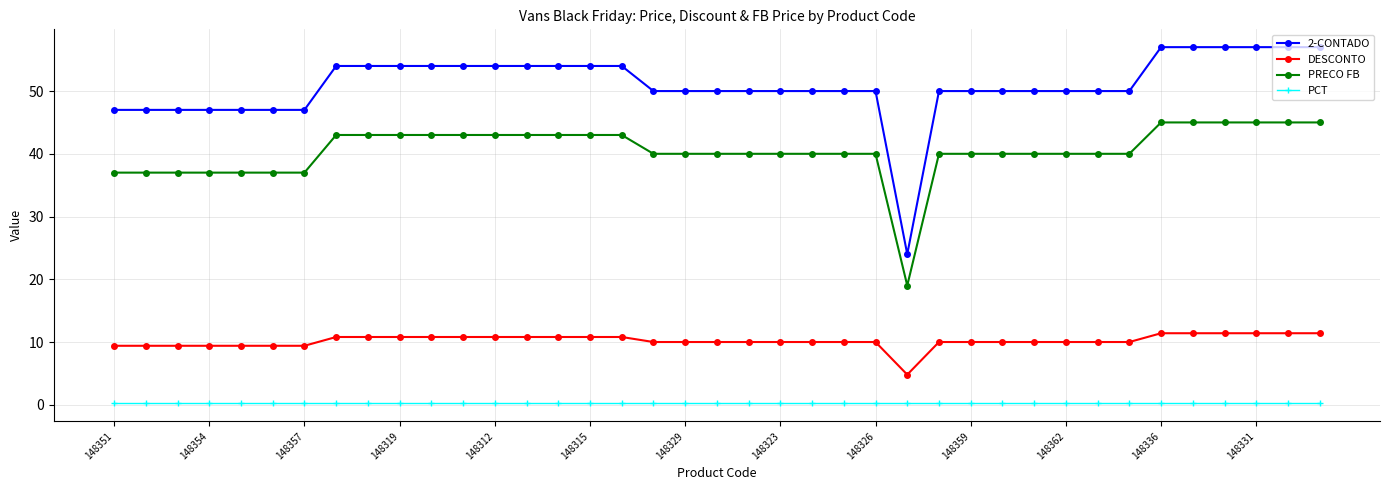

Which series has the largest range (max minus min)?

2-CONTADO